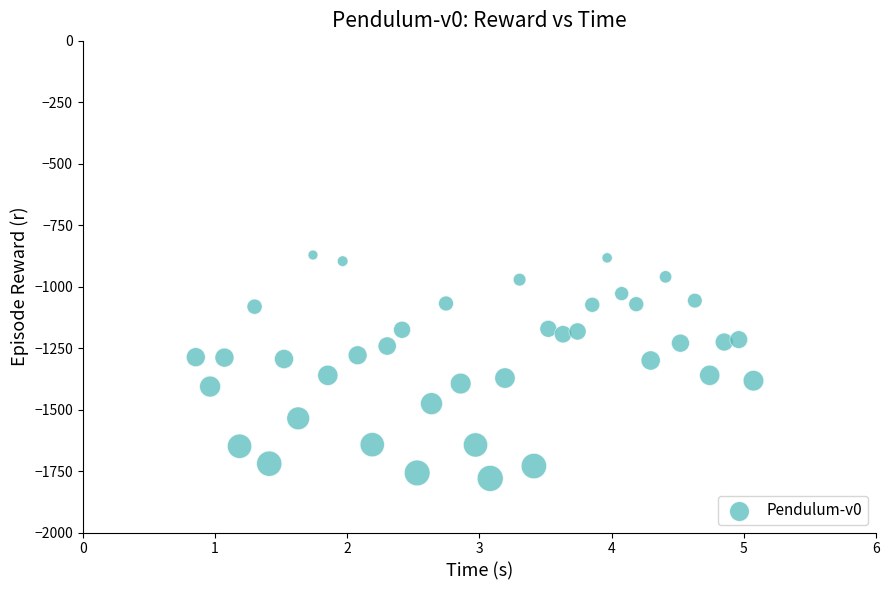

What is the range of X values (max minus min)?

4.2